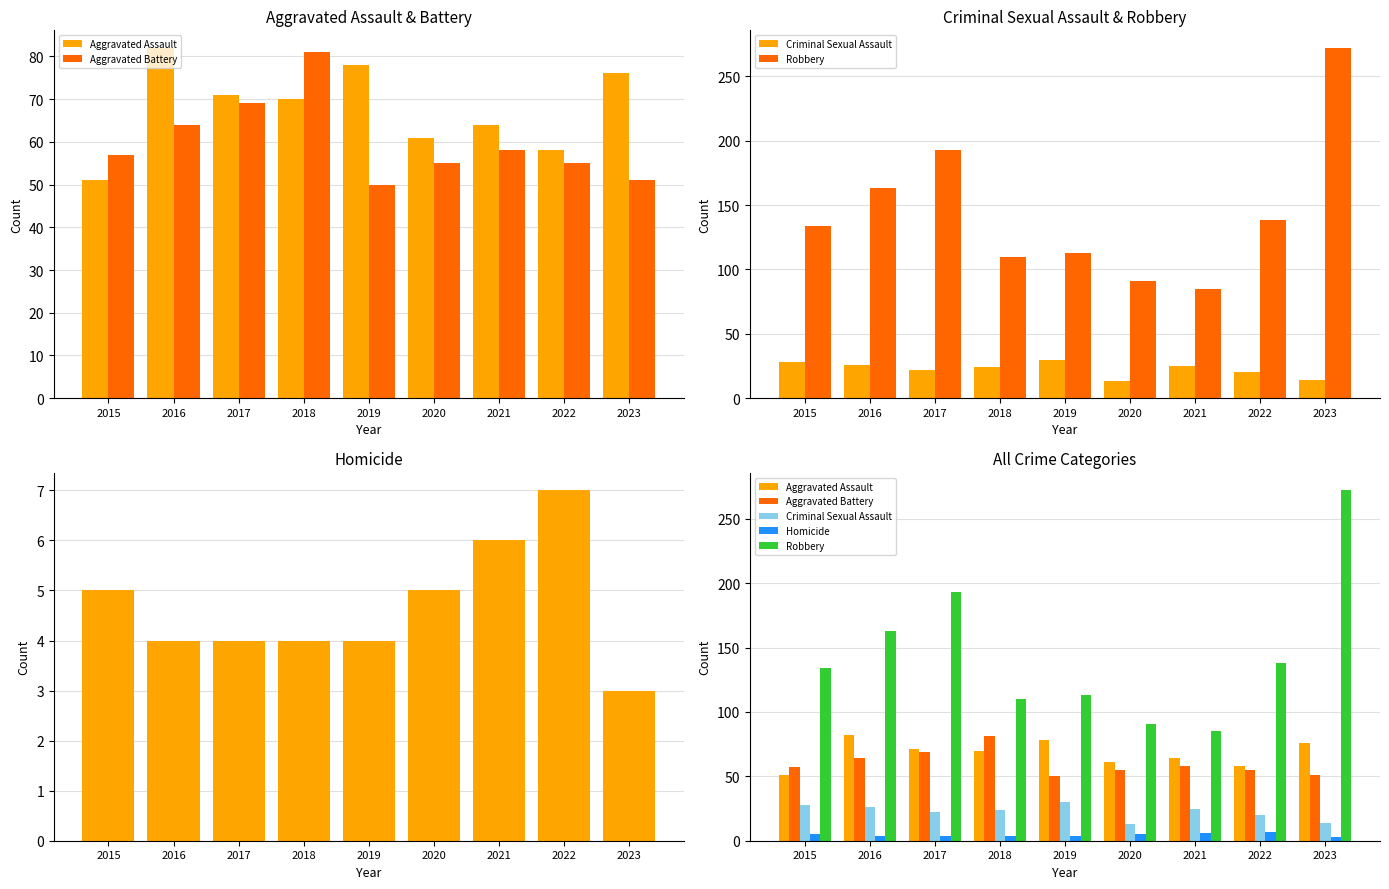

True or false: Robbery has a value of 163 at 2016.

True